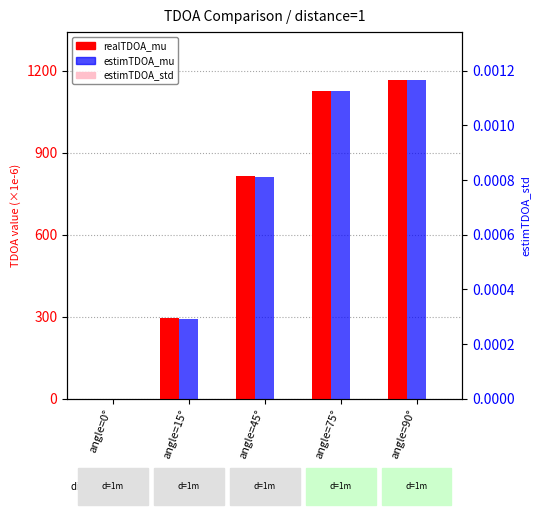

How many categories are shown in the chart?

5